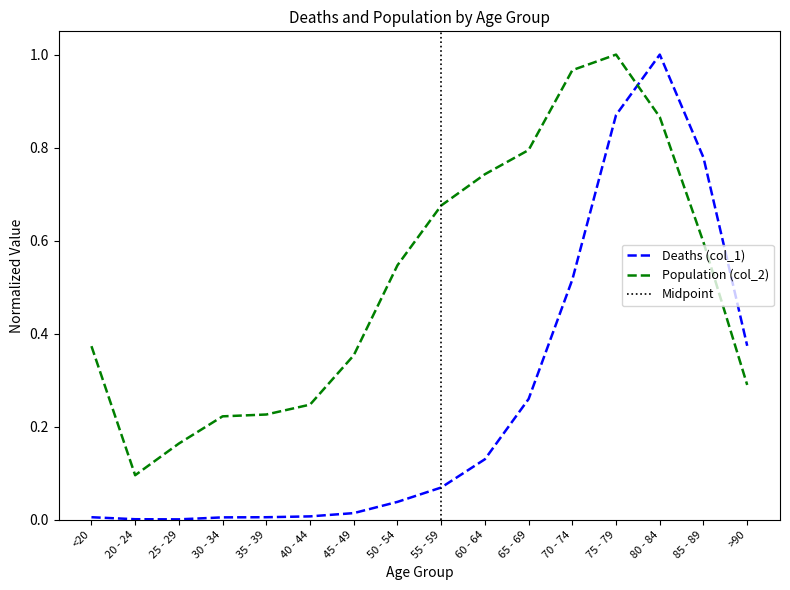

What is the label of the 11th point from the left?

65 - 69